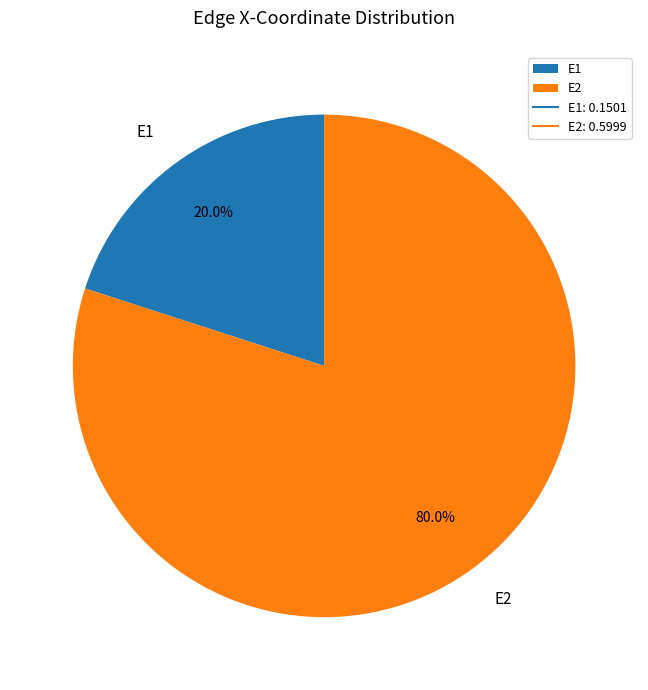

To the nearest percent, what is the difference between the largest and smallest slice percentages?

60%